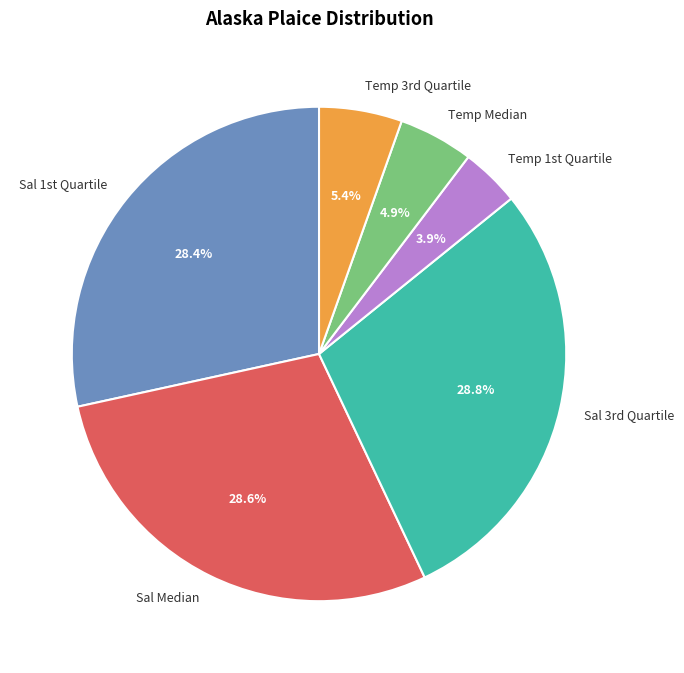

How many segments does this pie chart have?

6